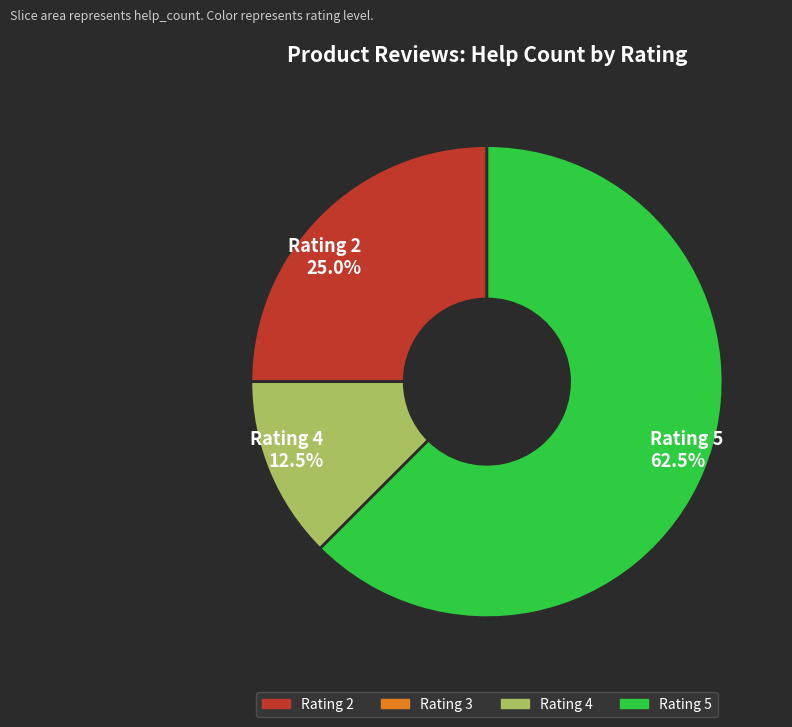

To the nearest percent, what is the difference between the largest and smallest slice percentages?

50%